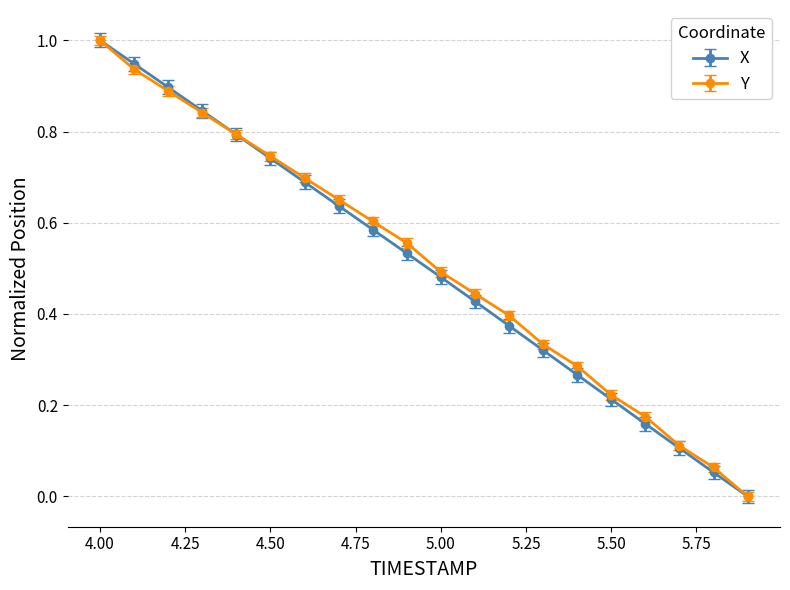

True or false: X has more than 1 points higher than both neighbors.

False